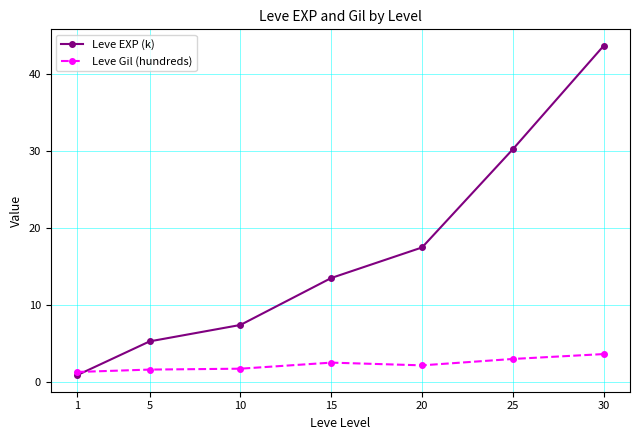

List the series in order of their overall mean, lowest first.

Leve Gil (hundreds), Leve EXP (k)